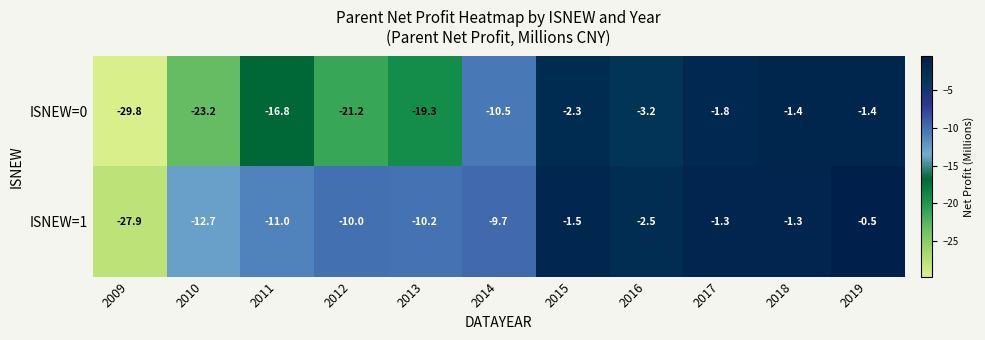

What is the total value across all series at 2014?

-20.2